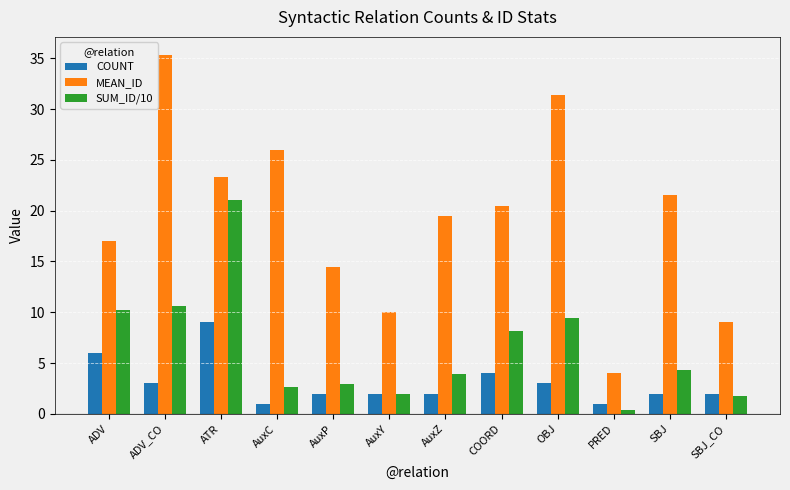

What is the highest value of the MEAN_ID series?

35.3